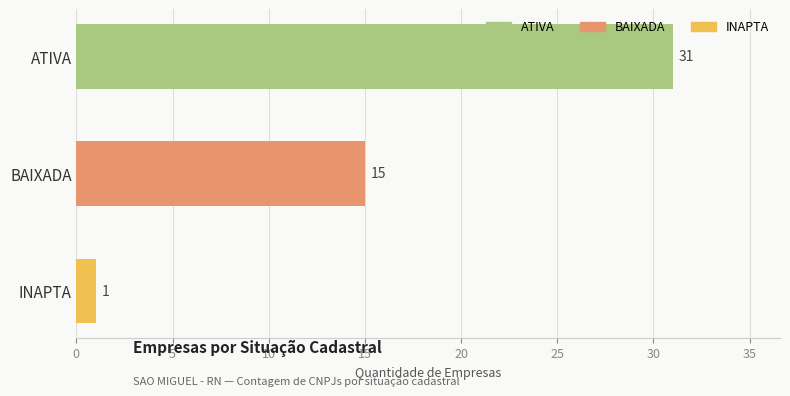

Are the bars grouped side by side (vs. stacked)?

No